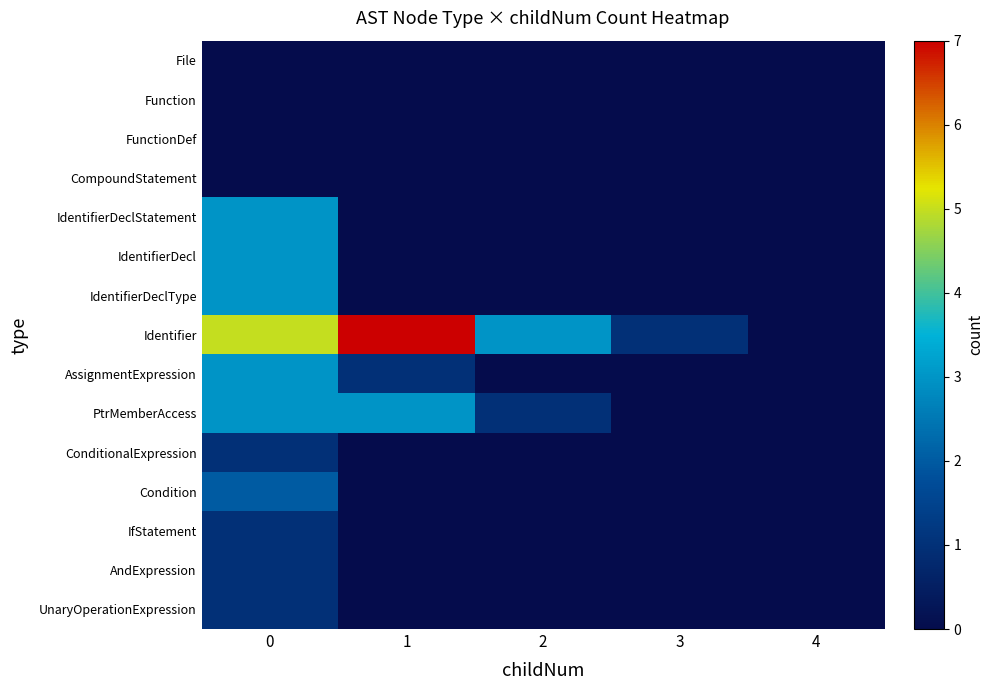

At 0, list the series in order from smallest to largest.

File, Function, FunctionDef, CompoundStatement, ConditionalExpression, IfStatement, AndExpression, UnaryOperationExpression, Condition, IdentifierDeclStatement, IdentifierDecl, IdentifierDeclType, AssignmentExpression, PtrMemberAccess, Identifier